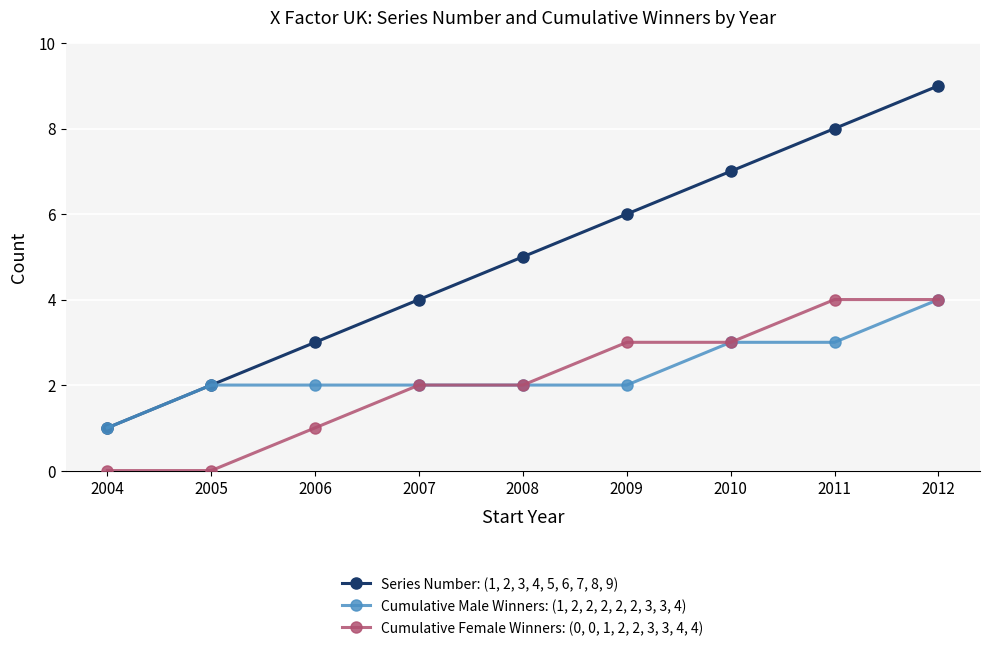

Which label corresponds to the largest value in the chart?

2012